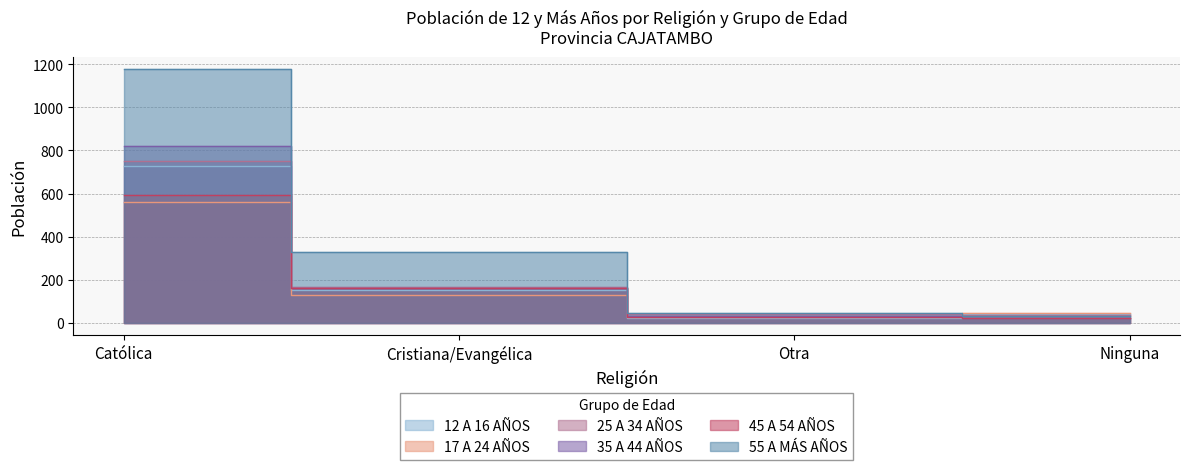

Reading right to left, list all the values displayed in this chart.

12 A 16 AÑOS: Ninguna=43	Otra=24	Cristiana/Evangélica=154	Católica=727
17 A 24 AÑOS: Ninguna=45	Otra=26	Cristiana/Evangélica=128	Católica=561
25 A 34 AÑOS: Ninguna=38	Otra=42	Cristiana/Evangélica=164	Católica=749
35 A 44 AÑOS: Ninguna=21	Otra=32	Cristiana/Evangélica=162	Católica=819
45 A 54 AÑOS: Ninguna=20	Otra=26	Cristiana/Evangélica=160	Católica=592
55 A MÁS AÑOS: Ninguna=33	Otra=44	Cristiana/Evangélica=327	Católica=1176